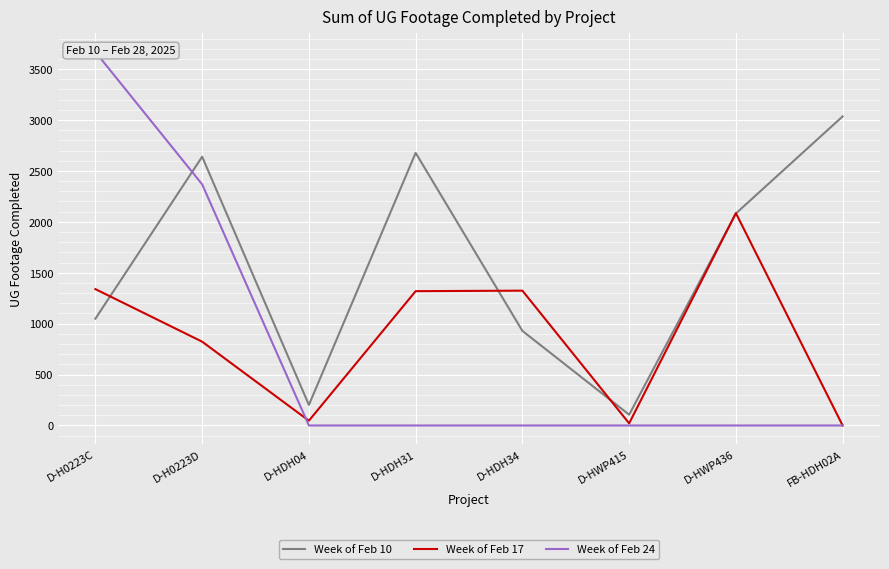

The Week of Feb 24 series shows 0 at FB-HDH02A. True or false?

True